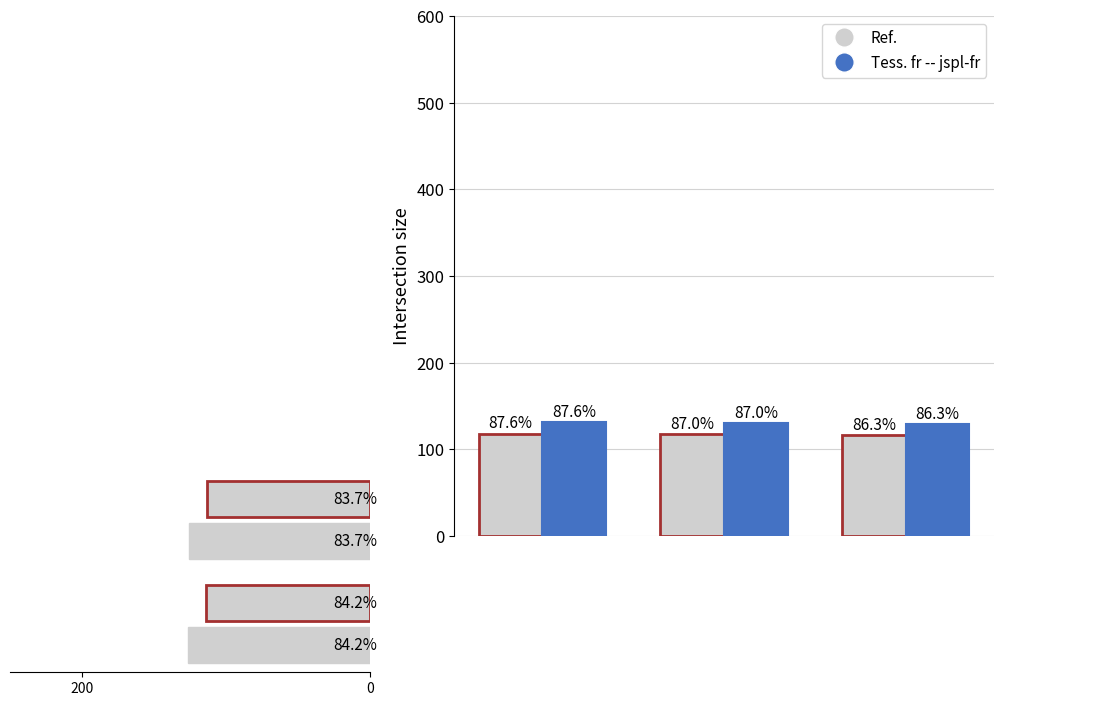

Is the value of Tess. fr -- jspl-fr at 0 greater than the value of Ref. at 0?

Yes